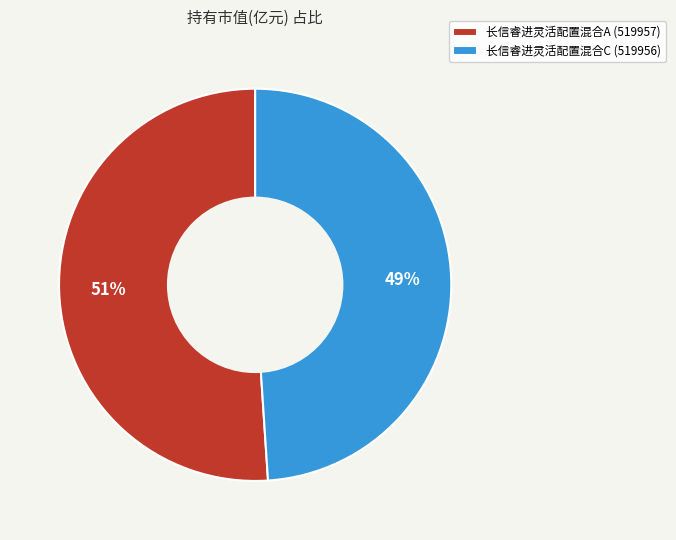

Does any single category account for the majority?

Yes